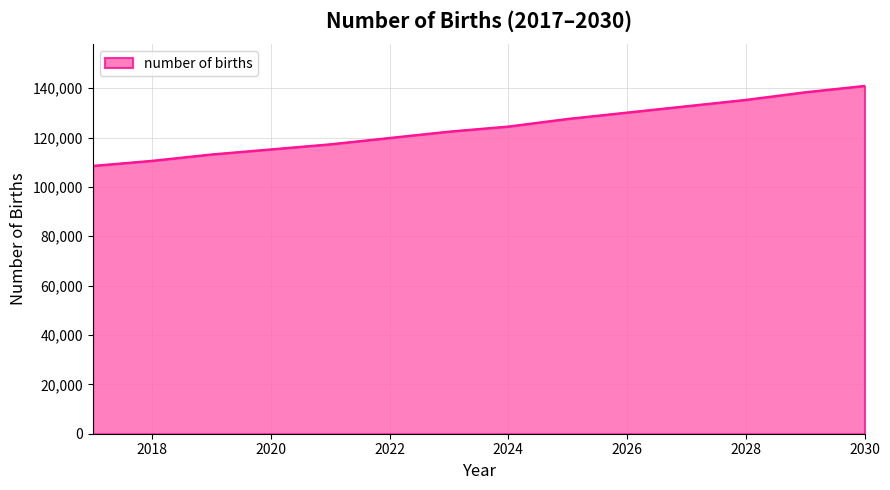

What is the smallest value displayed?

108540.9